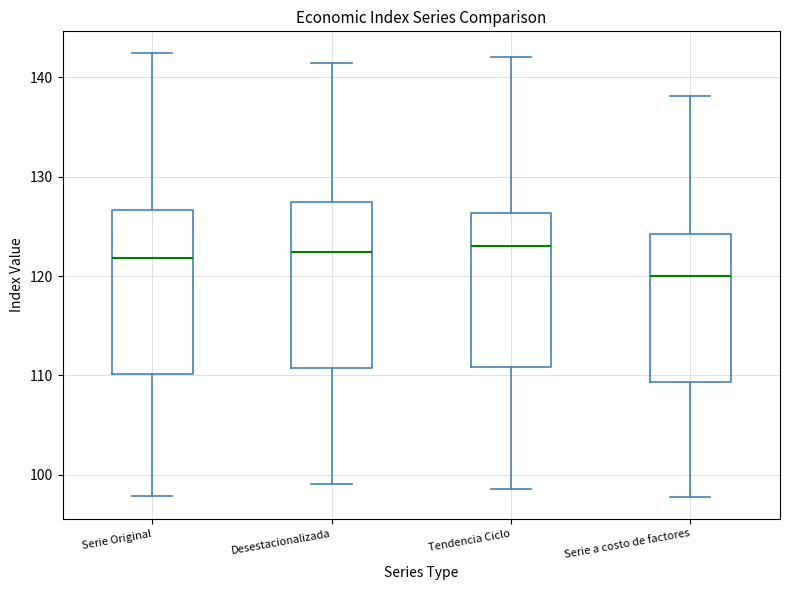

Which box's median line is the lowest?

Serie a costo de factores